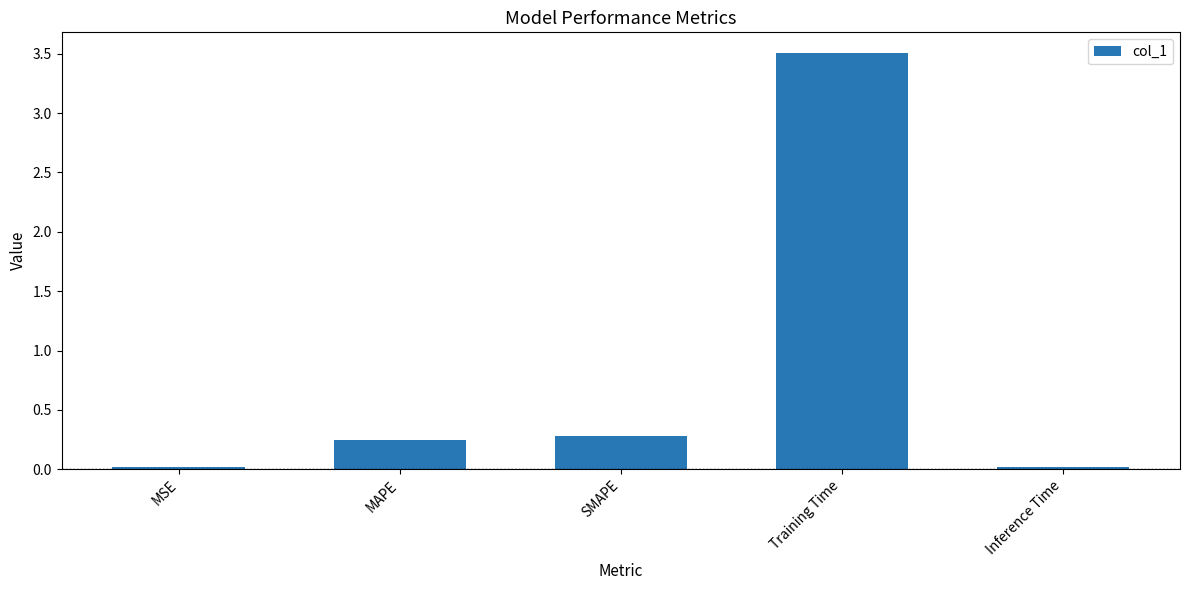

True or false: the data shows 0.3 at SMAPE.

True